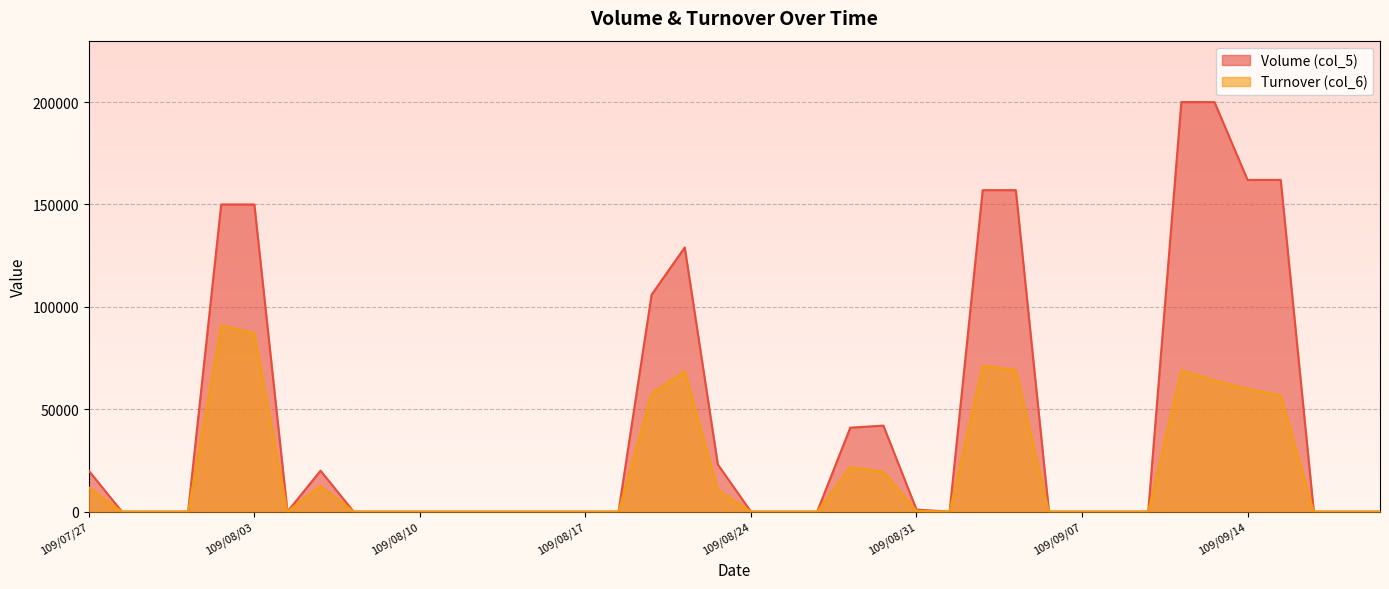

Reading left to right, what are all the values shown in this chart?

Volume (col_5): 109/07/27=20000	109/07/28=0	109/07/29=0	109/07/30=0	109/07/31=150000	109/08/03=150000	109/08/04=0	109/08/05=20000	109/08/06=0	109/08/07=0	109/08/10=0	109/08/11=0	109/08/12=0	109/08/13=0	109/08/14=0	109/08/17=0	109/08/18=0	109/08/19=106000	109/08/20=129000	109/08/21=23000	109/08/24=0	109/08/25=0	109/08/26=0	109/08/27=41000	109/08/28=42000	109/08/31=1000	109/09/01=0	109/09/02=157000	109/09/03=157000	109/09/04=0	109/09/07=0	109/09/08=0	109/09/09=0	109/09/10=200000	109/09/11=200000	109/09/14=162000	109/09/15=162000	109/09/16=0	109/09/17=0	109/09/18=0
Turnover (col_6): 109/07/27=11800	109/07/28=0	109/07/29=0	109/07/30=0	109/07/31=91000	109/08/03=87000	109/08/04=0	109/08/05=12600	109/08/06=0	109/08/07=0	109/08/10=0	109/08/11=0	109/08/12=0	109/08/13=0	109/08/14=0	109/08/17=0	109/08/18=0	109/08/19=57700	109/08/20=68630	109/08/21=10580	109/08/24=0	109/08/25=0	109/08/26=0	109/08/27=21730	109/08/28=19530	109/08/31=410	109/09/01=0	109/09/02=71220	109/09/03=69220	109/09/04=0	109/09/07=0	109/09/08=0	109/09/09=0	109/09/10=69000	109/09/11=64000	109/09/14=59940	109/09/15=56700	109/09/16=0	109/09/17=0	109/09/18=0